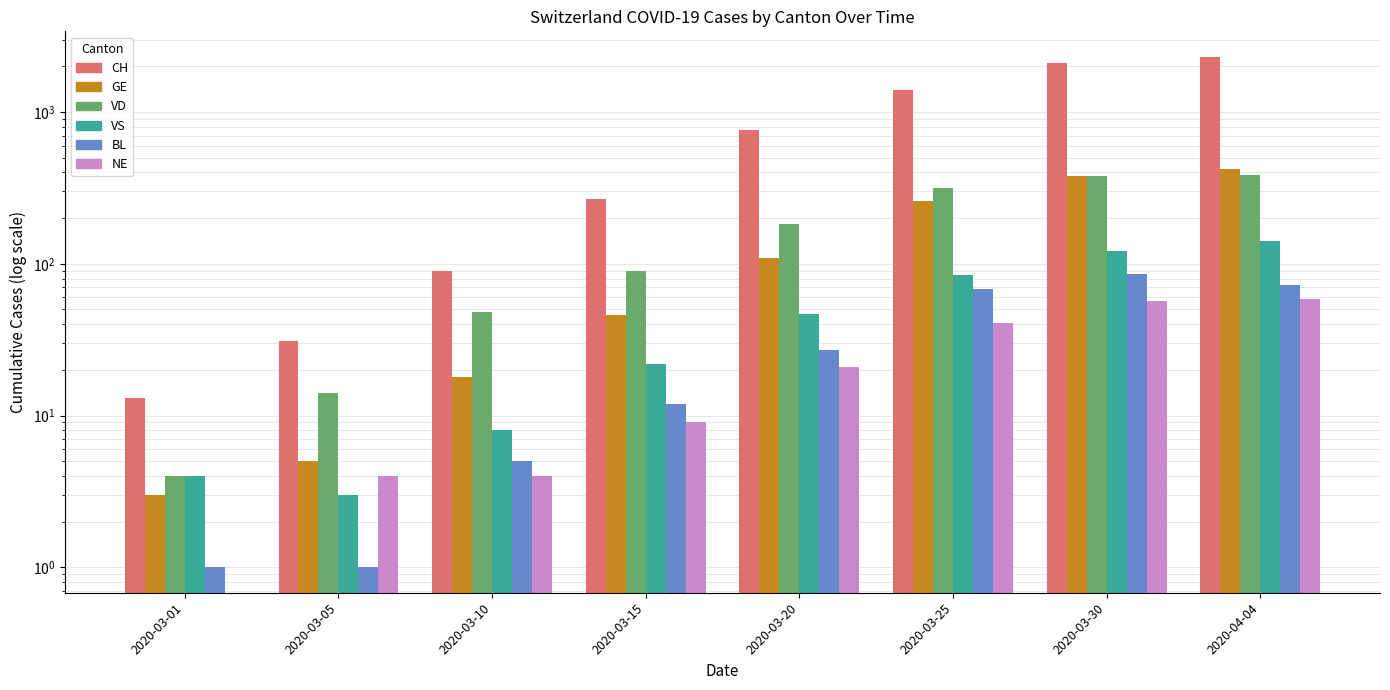

Which has a higher value, 2020-03-15 or 2020-03-01?

2020-03-15